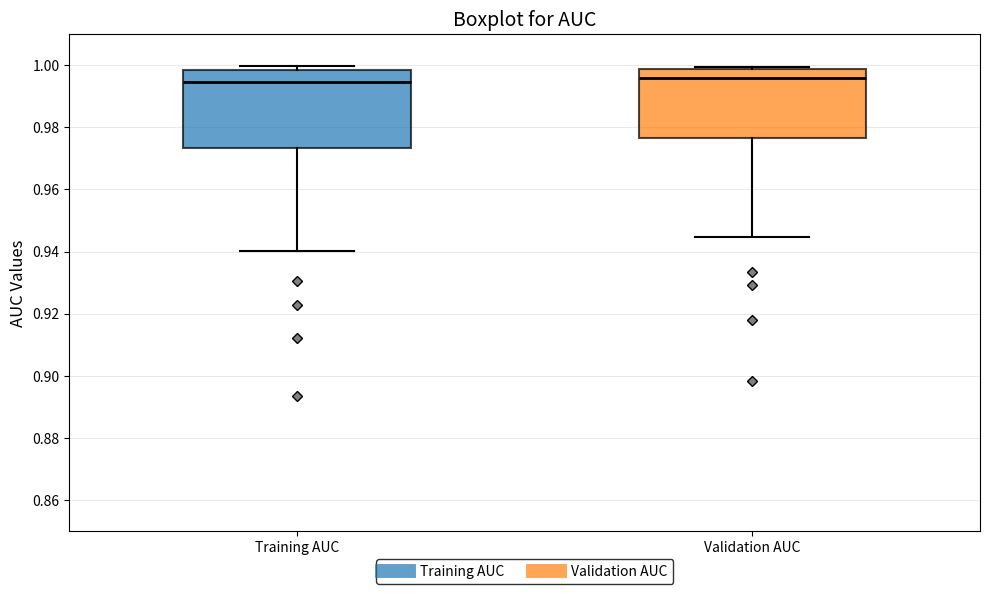

Which box is the tallest, from its lower edge to its upper edge?

Training AUC